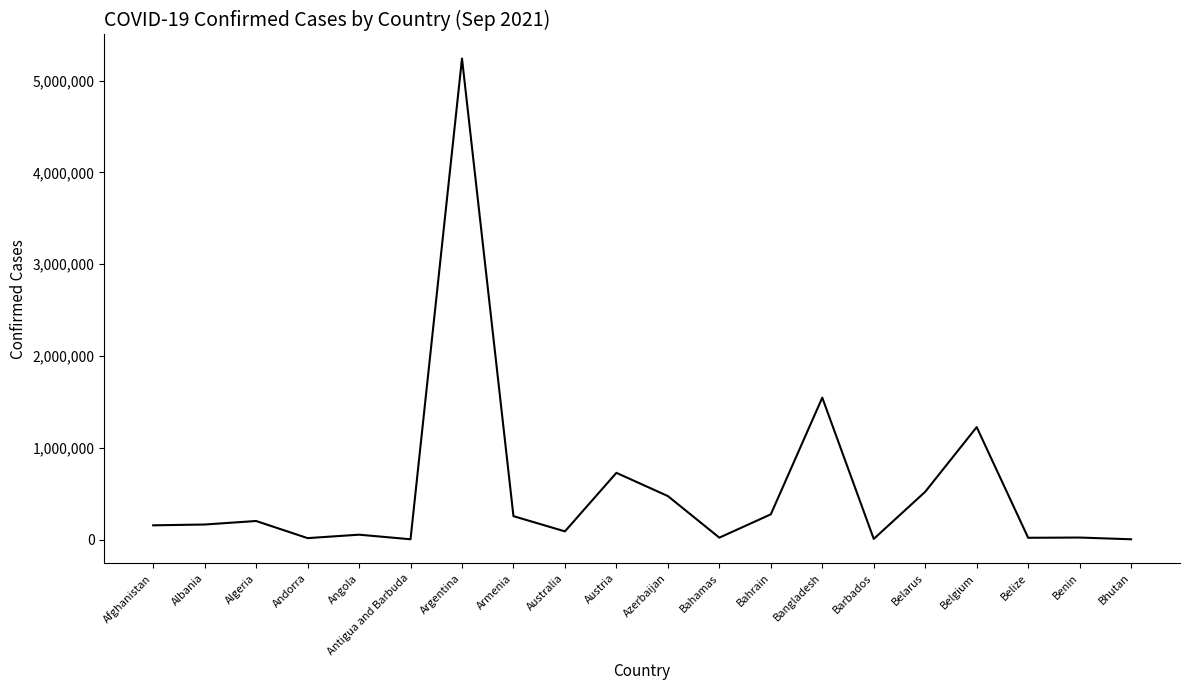

What is the minimum value shown in the chart?

2599